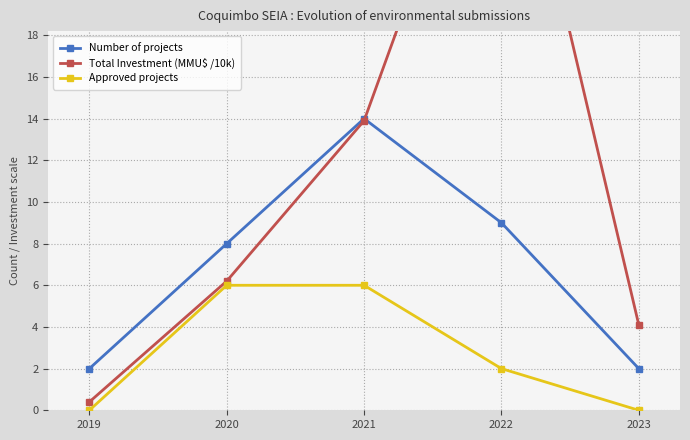

At which label is Total Investment (MMU$ /10k) closest to 16?

2021